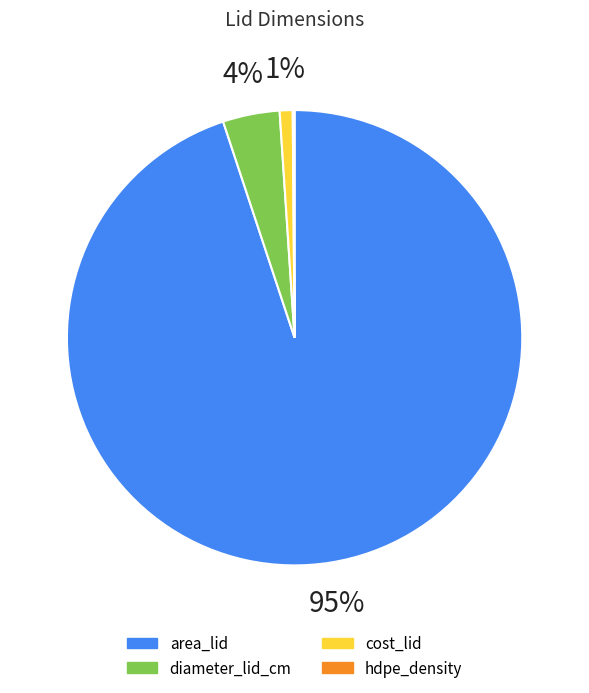

Does any single category account for the majority?

Yes